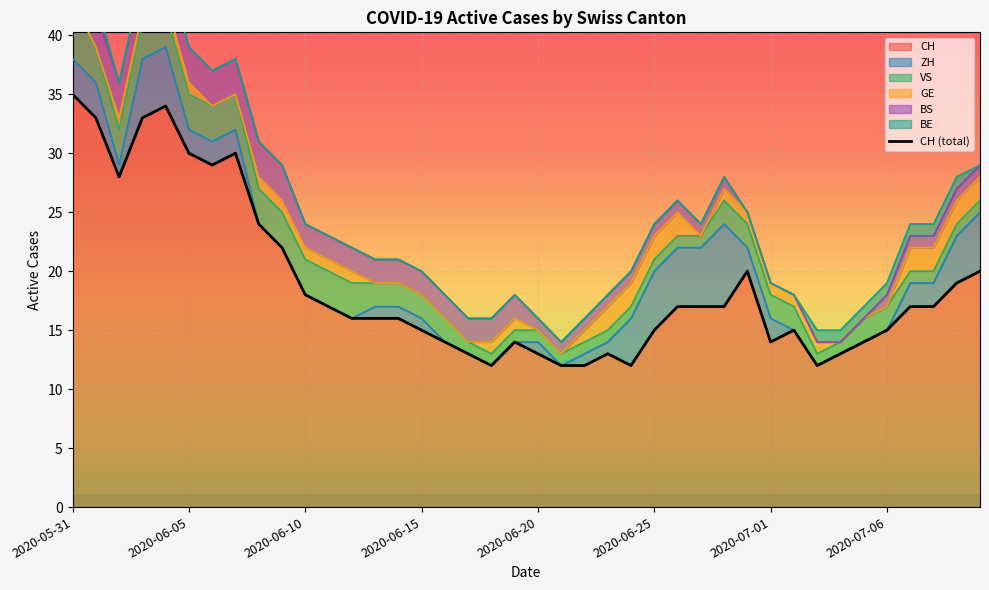

True or false: CH has a value of 15 at 2020-06-25.

True